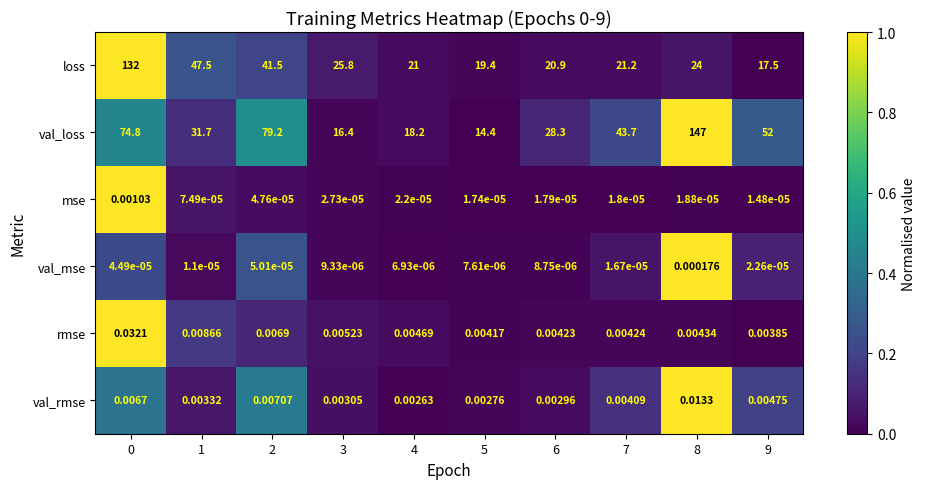

Rank the series by their maximum value, from highest to lowest.

val_loss, loss, rmse, val_rmse, mse, val_mse